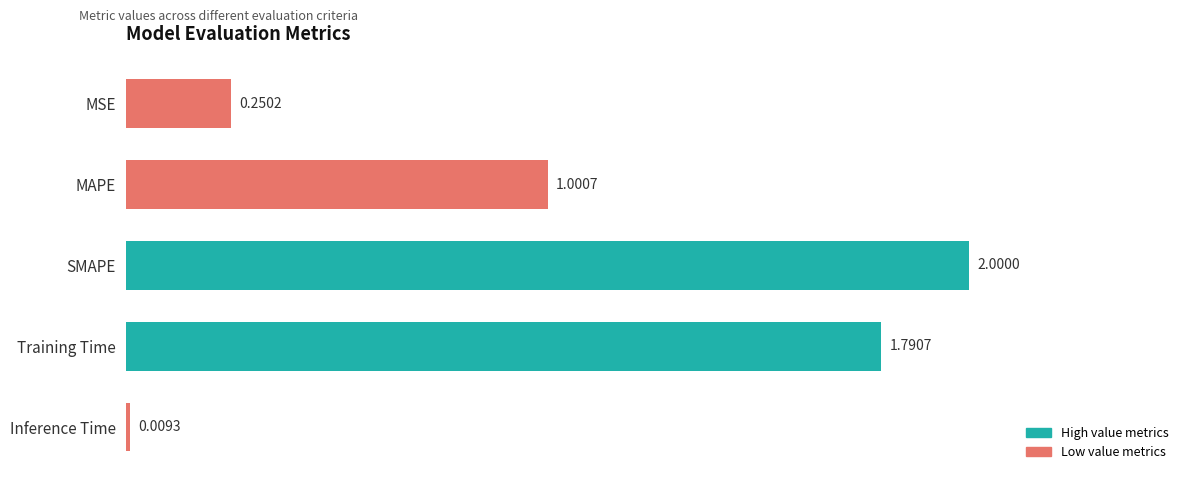

At which category does the chart reach its peak across all series?

SMAPE